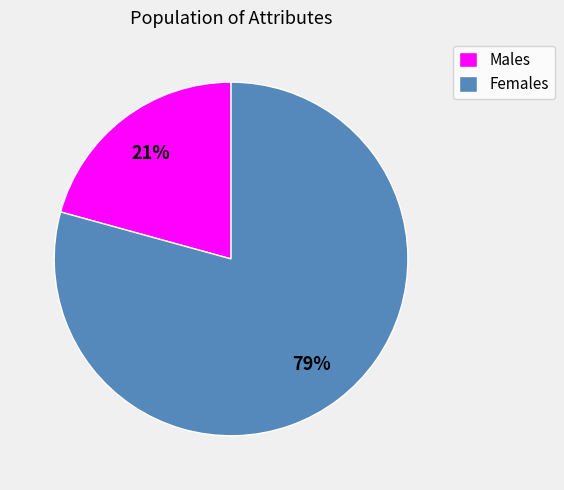

What is the ratio of the value at Females to the value at Males?

3.8